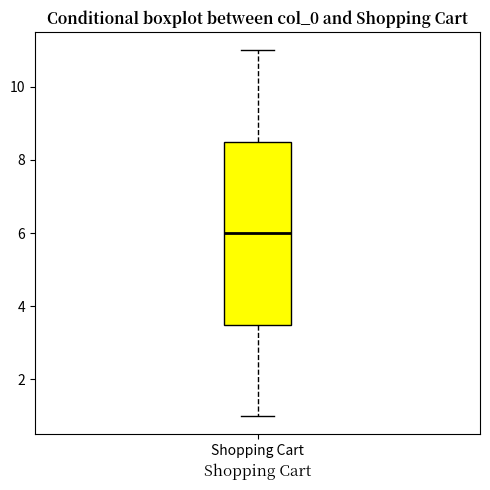

Read this box plot against the y-axis: the position of the median line, the range covered by the box, and the ends of both whiskers. The values are not printed on the chart, so give them approximately, as read against the axis.

median 6.0, box 3.6 to 8.6, whiskers 1.0 to 11.0